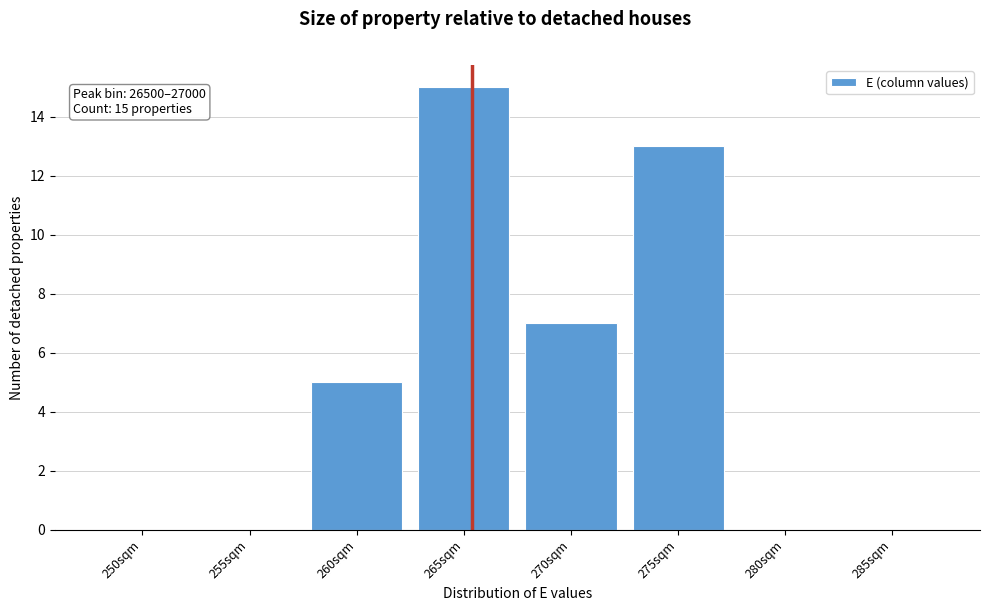

Reading right to left, extract all data points from this chart.

285sqm=0	280sqm=0	275sqm=13	270sqm=7	265sqm=15	260sqm=5	255sqm=0	250sqm=0